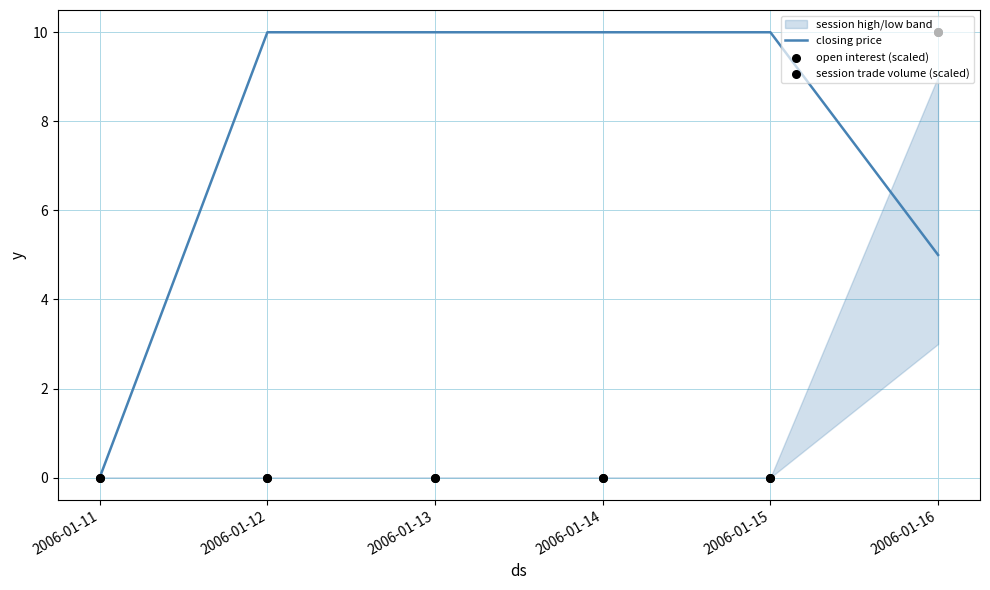

Which series contains the lowest Y value?

closing price